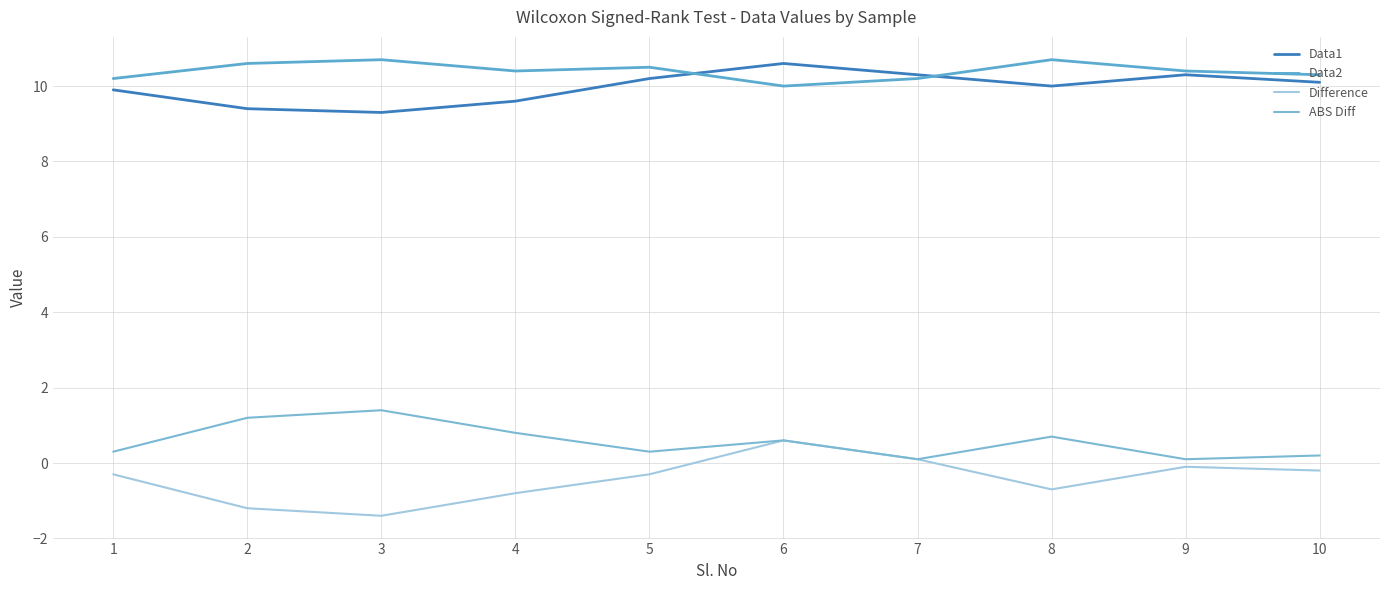

True or false: Difference and Data1 cross at least once.

False